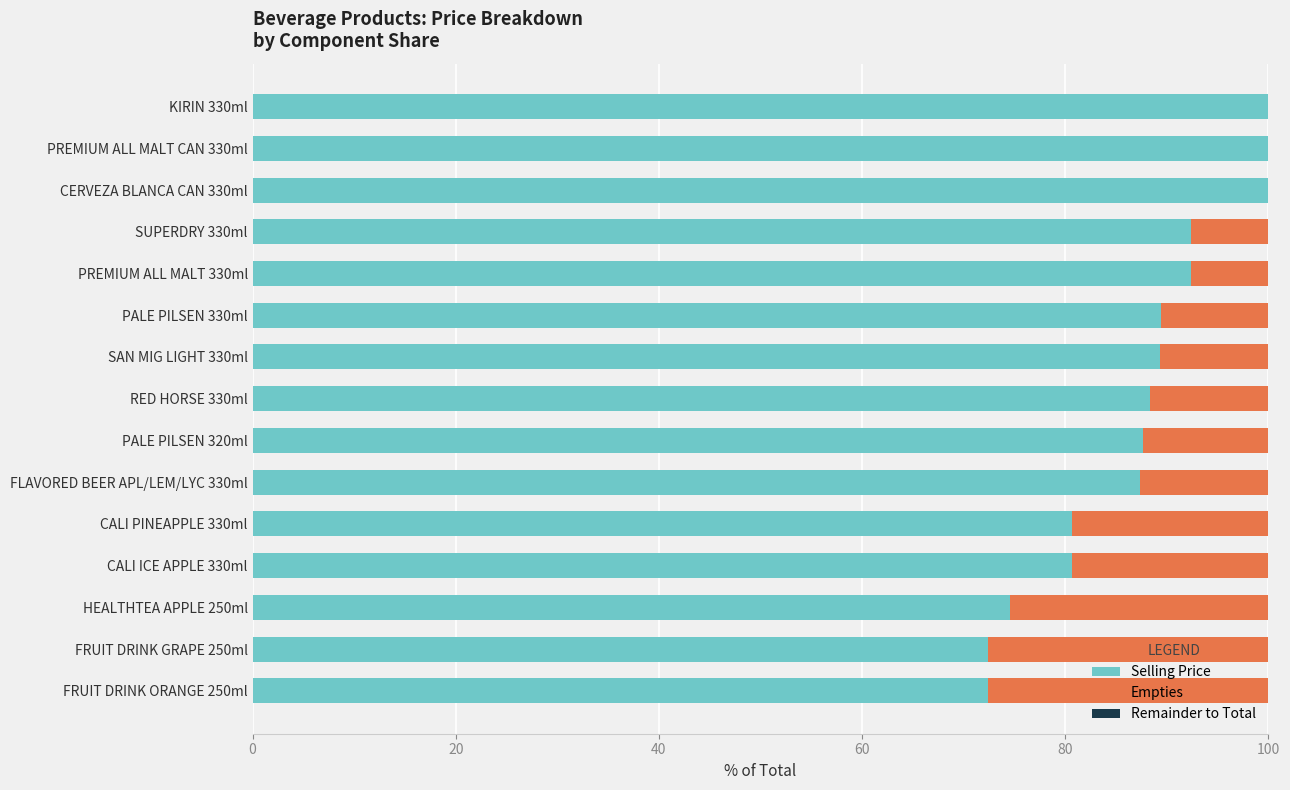

Is it true that Selling Price equals 31.0 at SAN MIG LIGHT 330ml?

False